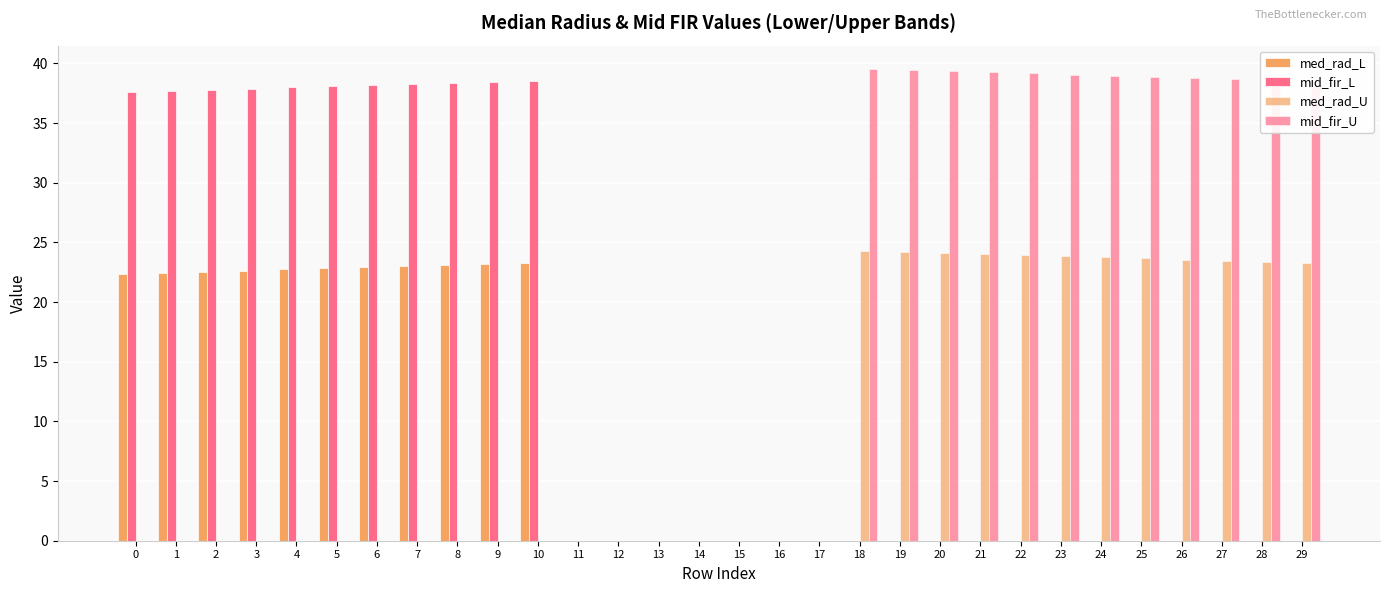

Reading left to right, what are all the values shown in this chart?

med_rad_L: 22.4	22.5	22.5	22.6	22.7	22.8	22.9	23.0	23.1	23.2	23.3	0.0	0.0	0.0	0.0	0.0	0.0	0.0	0.0	0.0	0.0	0.0	0.0	0.0	0.0	0.0	0.0	0.0	0.0	0.0
mid_fir_L: 37.6	37.7	37.8	37.9	38.0	38.1	38.2	38.3	38.3	38.4	38.5	0.0	0.0	0.0	0.0	0.0	0.0	0.0	0.0	0.0	0.0	0.0	0.0	0.0	0.0	0.0	0.0	0.0	0.0	0.0
med_rad_U: 0.0	0.0	0.0	0.0	0.0	0.0	0.0	0.0	0.0	0.0	0.0	0.0	0.0	0.0	0.0	0.0	0.0	0.0	24.3	24.2	24.1	24.0	23.9	23.8	23.7	23.7	23.6	23.5	23.4	23.3
mid_fir_U: 0.0	0.0	0.0	0.0	0.0	0.0	0.0	0.0	0.0	0.0	0.0	0.0	0.0	0.0	0.0	0.0	0.0	0.0	39.5	39.4	39.3	39.2	39.2	39.1	39.0	38.9	38.8	38.7	38.6	38.5